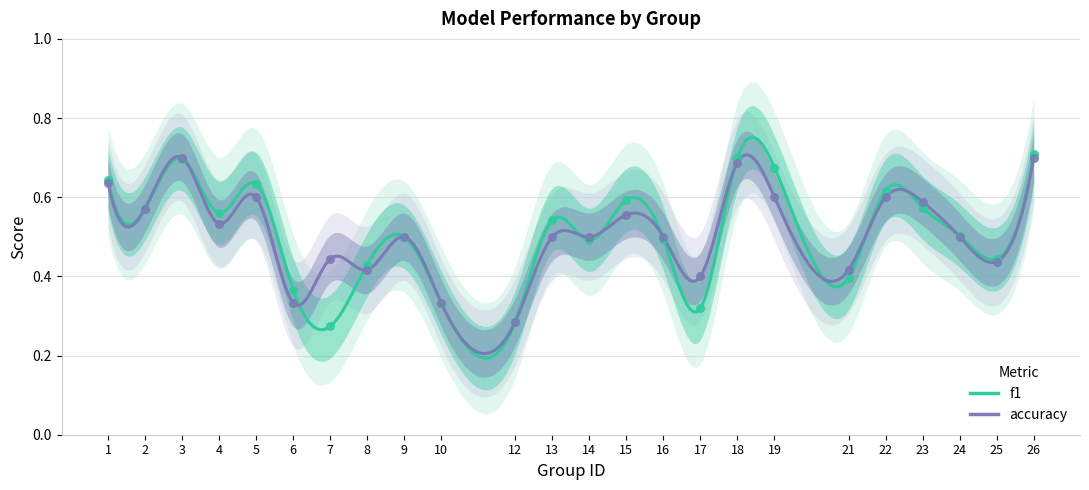

Which series contains the lowest Y value?

f1